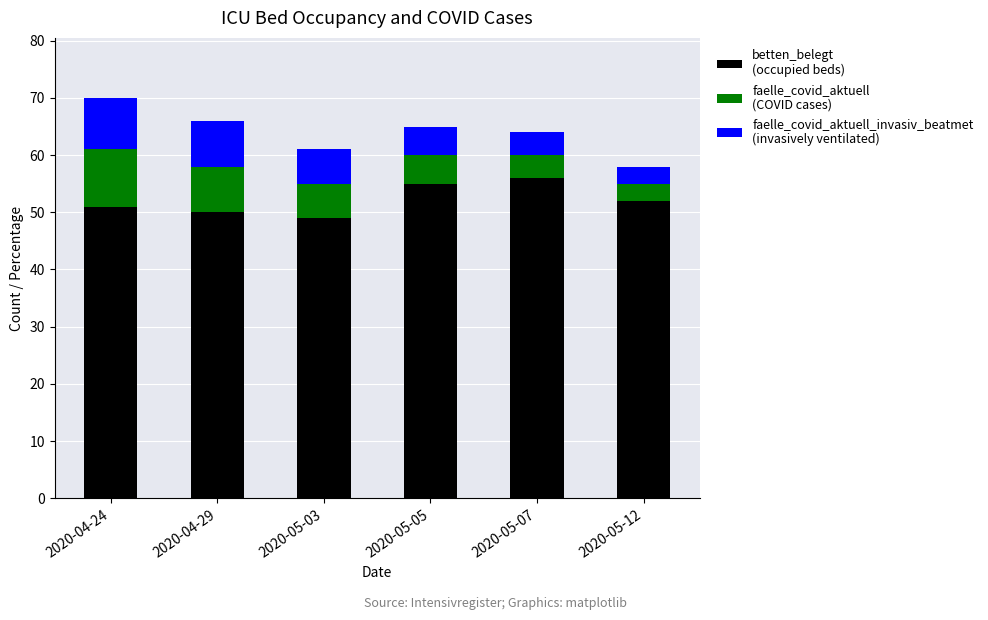

How many bars are there in total?

6